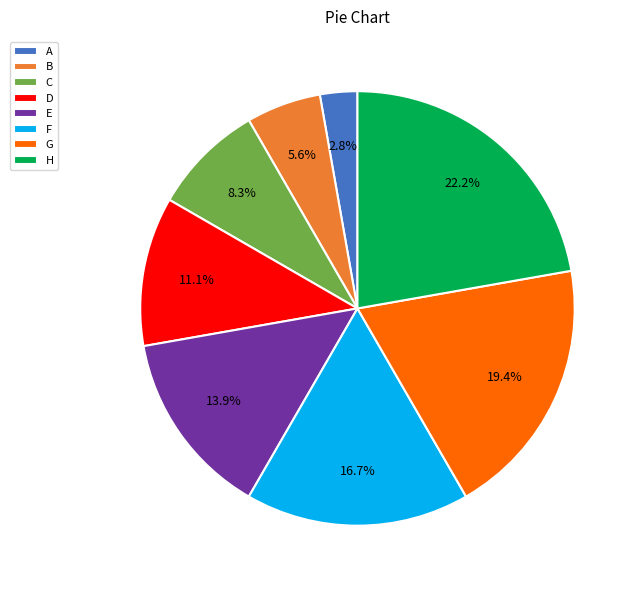

What percentage is the A slice, to the nearest percent?

3%